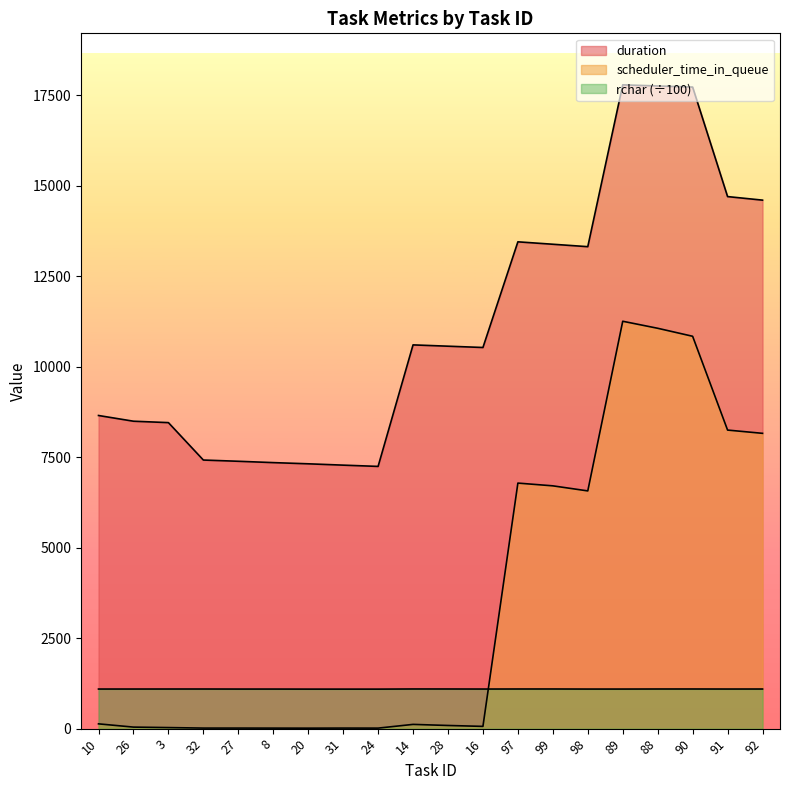

True or false: rchar and scheduler_time_in_queue intersect in this chart.

True